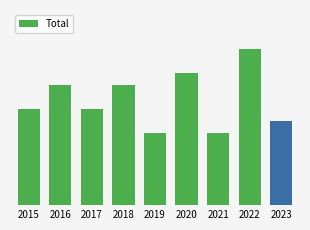

What is the sum of the values at 2016 and 2019?

16